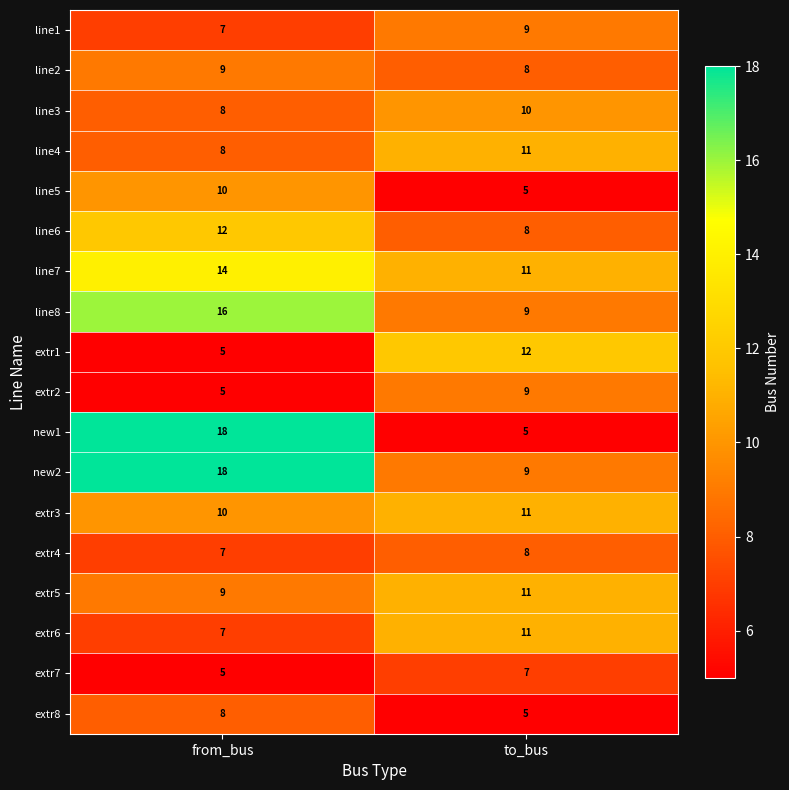

List the labels in order of extr1 value, smallest first.

from_bus, to_bus